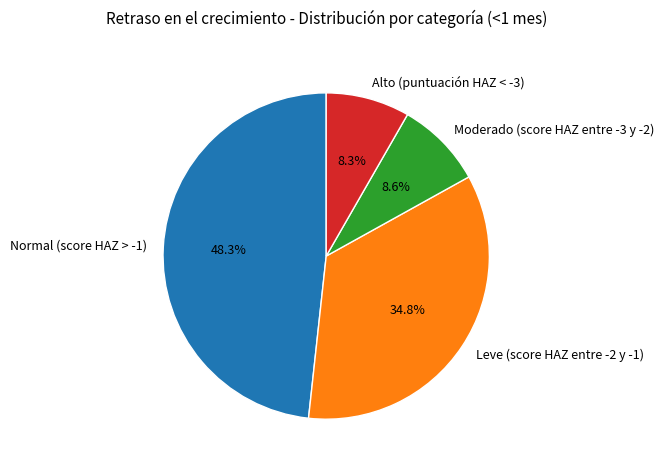

What percentage is the Moderado (score HAZ entre -3 y -2) slice, to the nearest percent?

9%